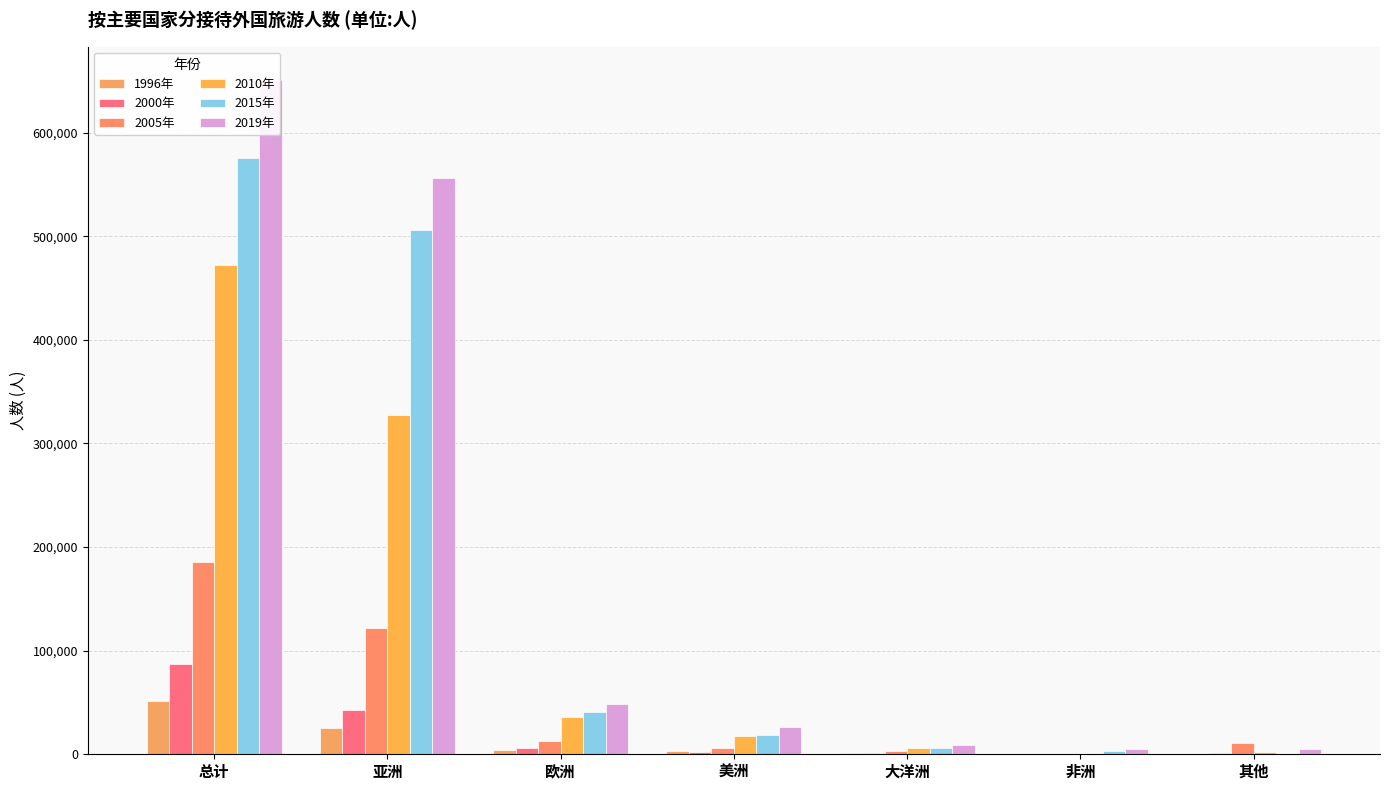

What is the total value across all series at 亚洲?

1578937